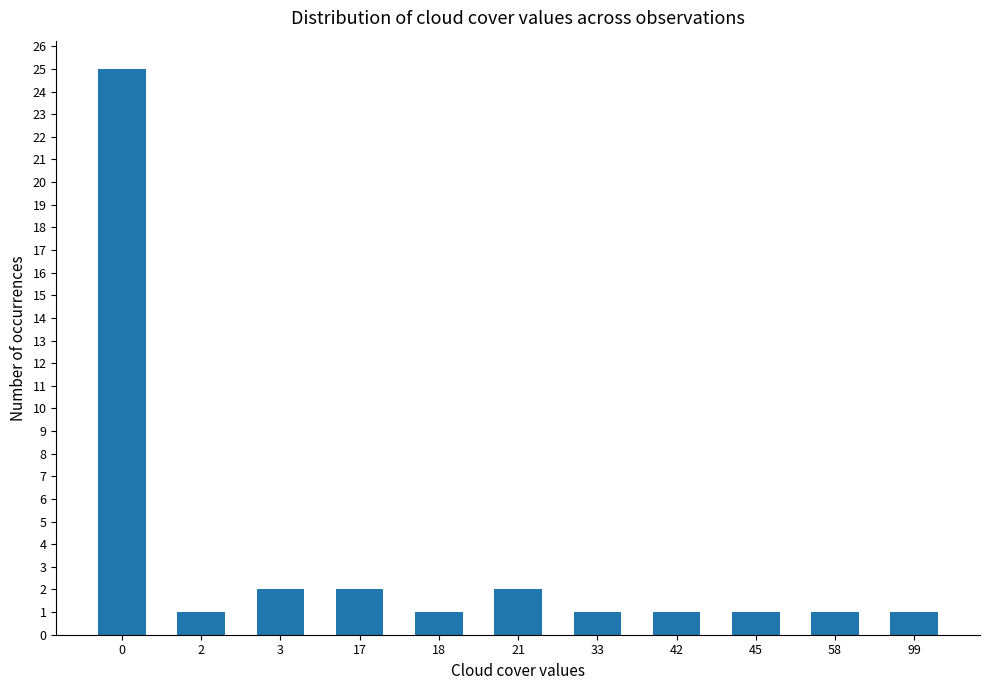

What is the maximum value shown in the chart?

25